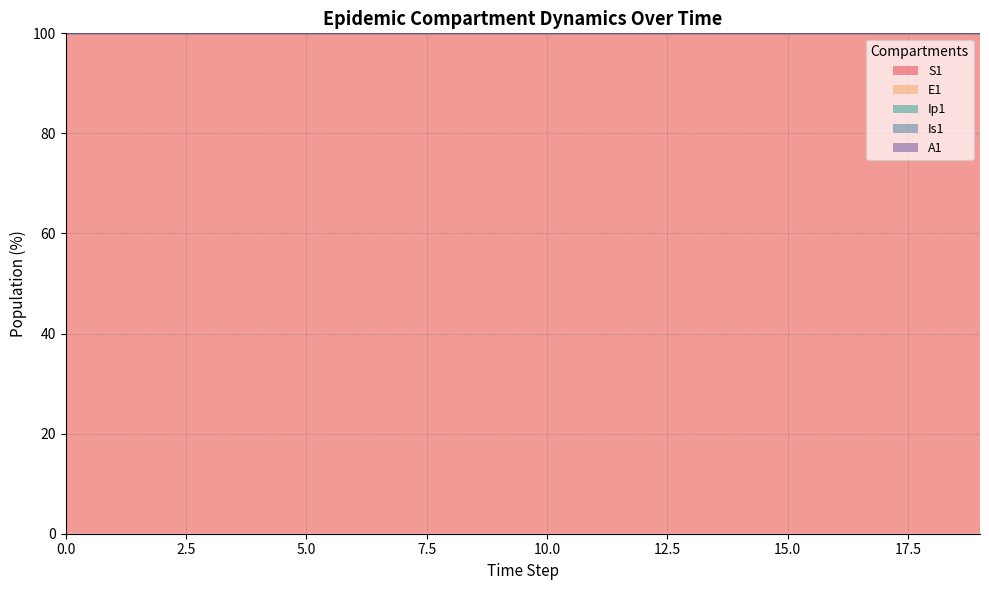

Which series has the largest range (max minus min)?

S1